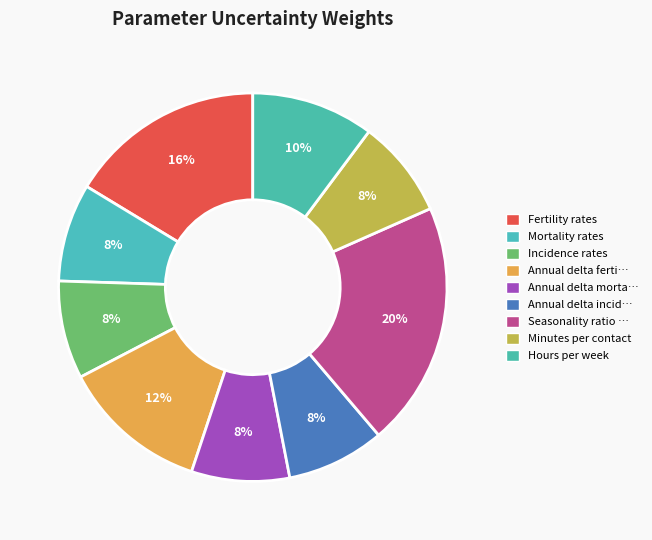

How many segments does this pie chart have?

9